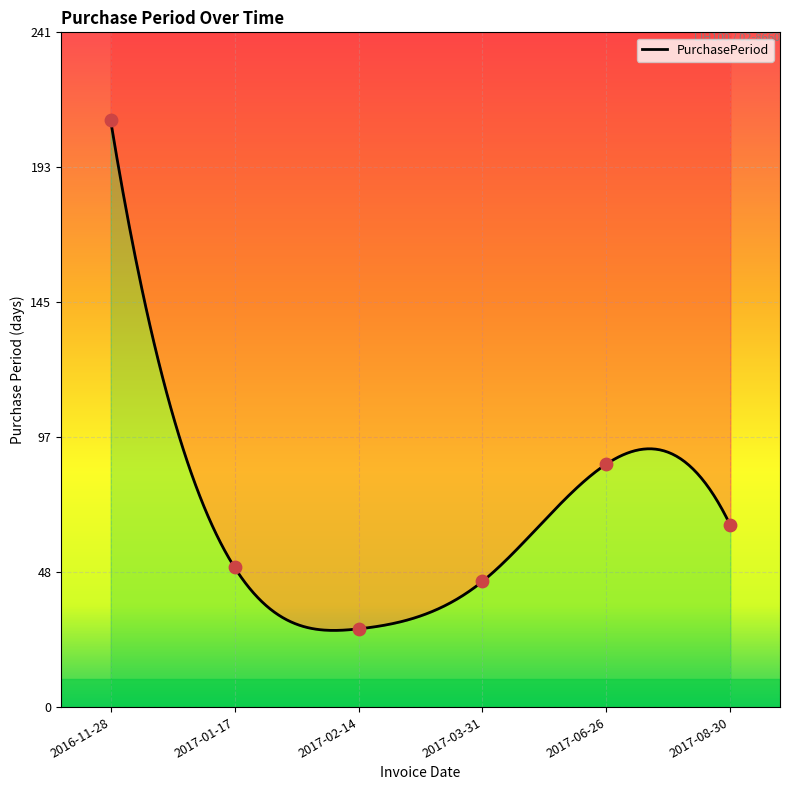

Between 2017-01-17 and 2016-11-28, which is larger?

2016-11-28